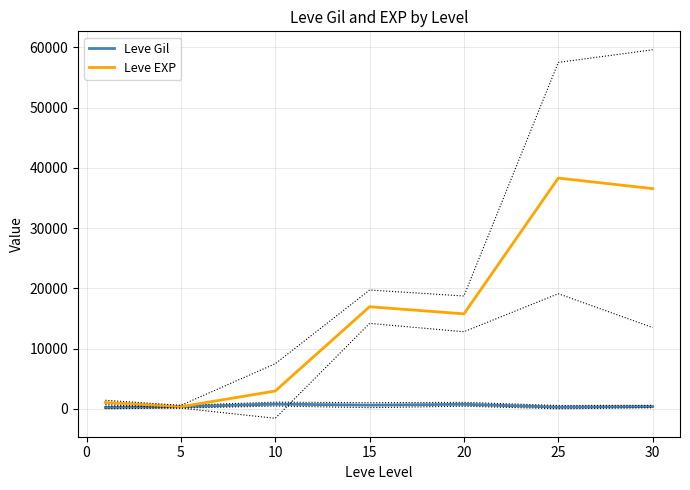

Count the number of data series in this chart.

2